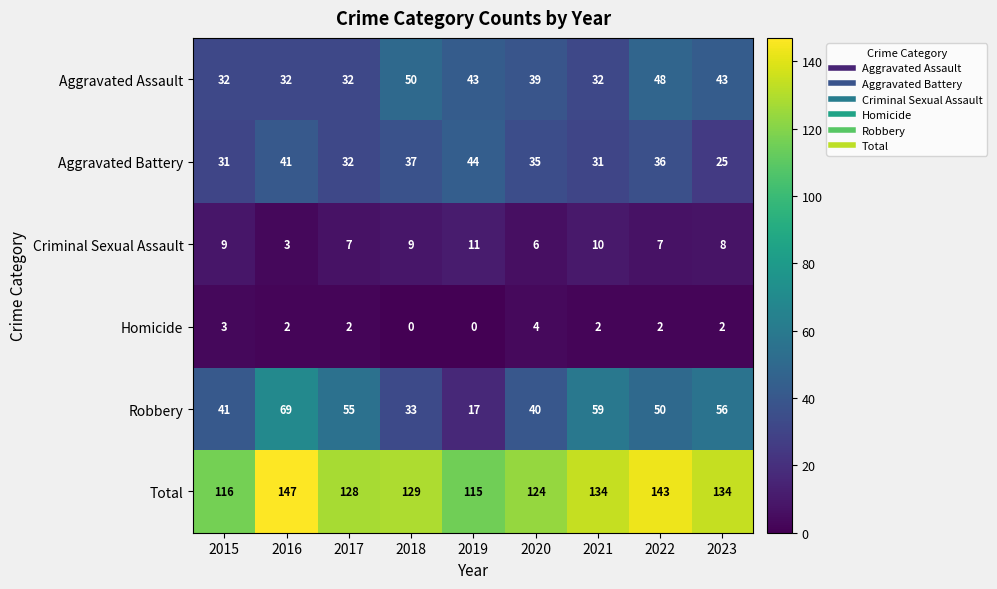

What is the spread (max minus min) of values at 2023?

132